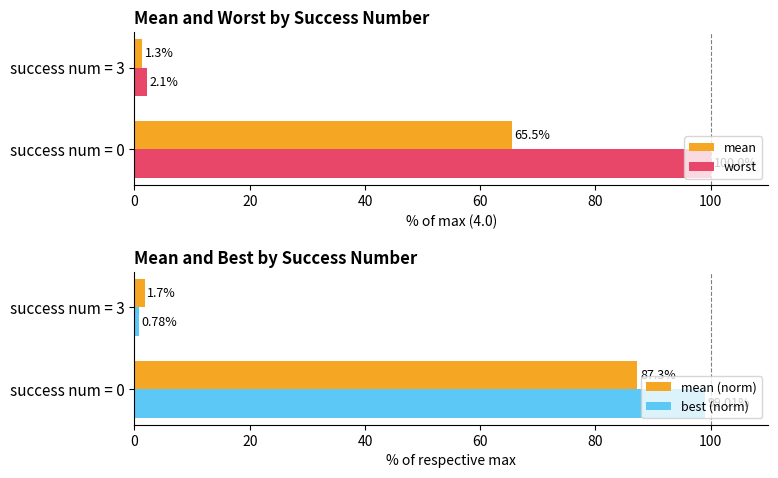

True or false: worst has a value of 177.4 at success num = 0.

False